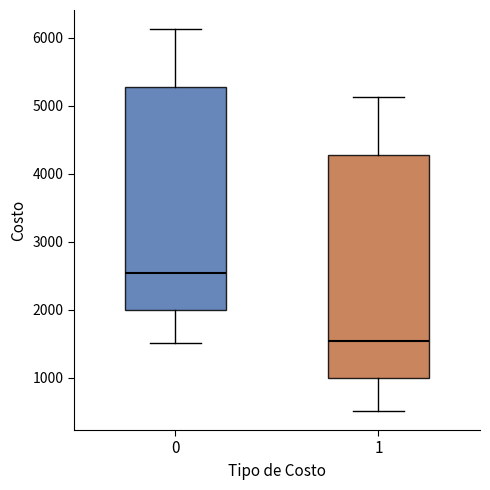

Reading left to right, transcribe this box plot: for each box, give where its median line is, the range the box spans, and where its two whiskers end, as read against the y-axis. The values are not printed on the chart, so give them approximately, as read against the axis.

0: median 2500, box 2000 to 5300, whiskers 1500 to 6100
1: median 1500, box 1000 to 4300, whiskers 500 to 5100